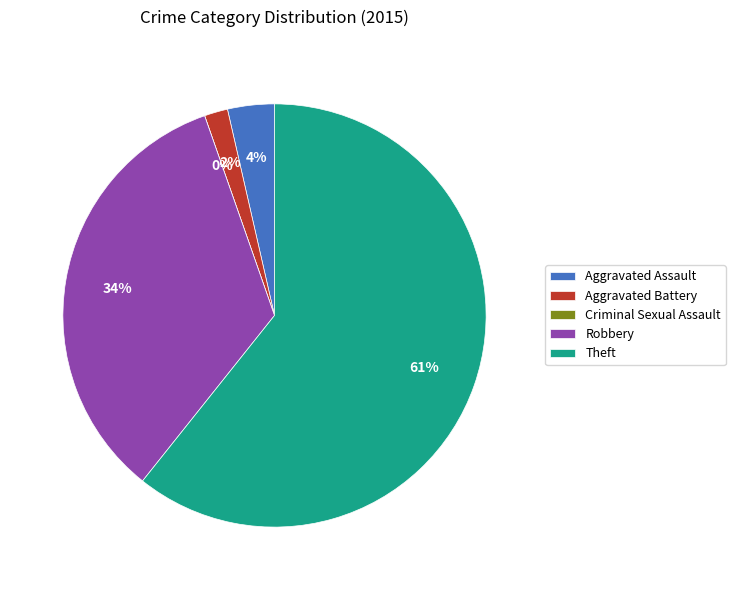

Does Robbery represent more than half of the total?

No